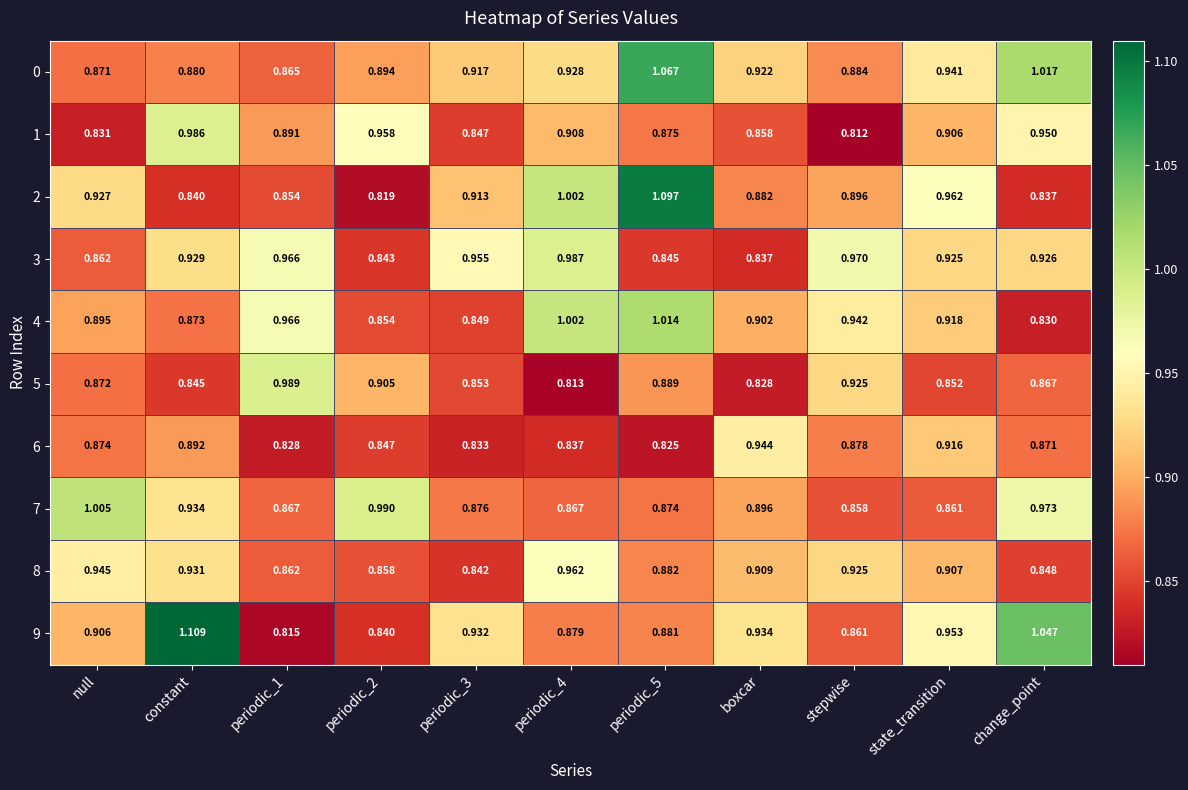

Is the value of 0 at state_transition greater than the value of 1 at state_transition?

Yes